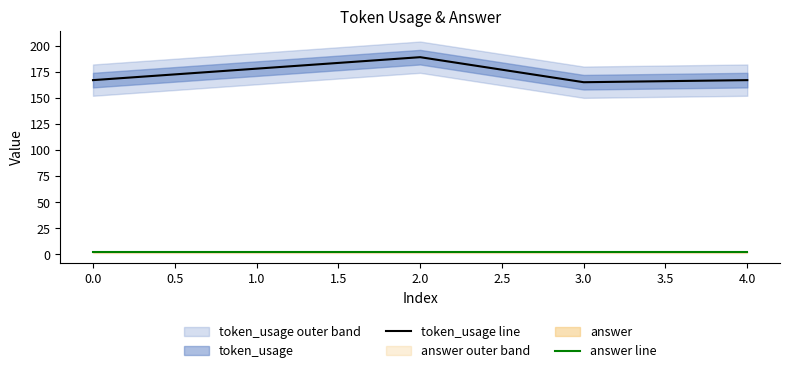

True or false: token_usage line has a value of 294 at 0.0.

False